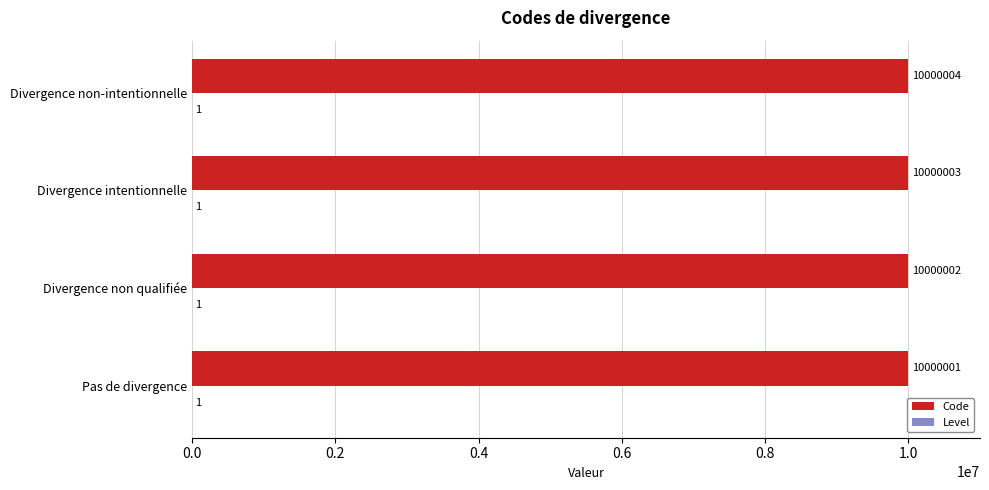

Which series has the widest spread of values?

Code